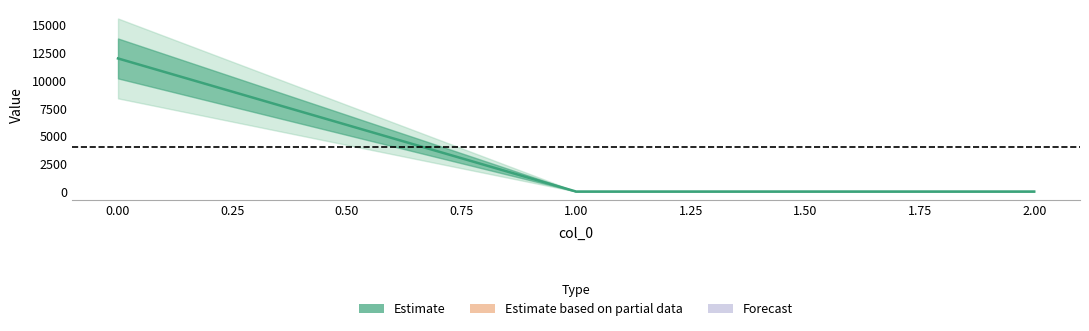

How many lines are shown in the chart?

1